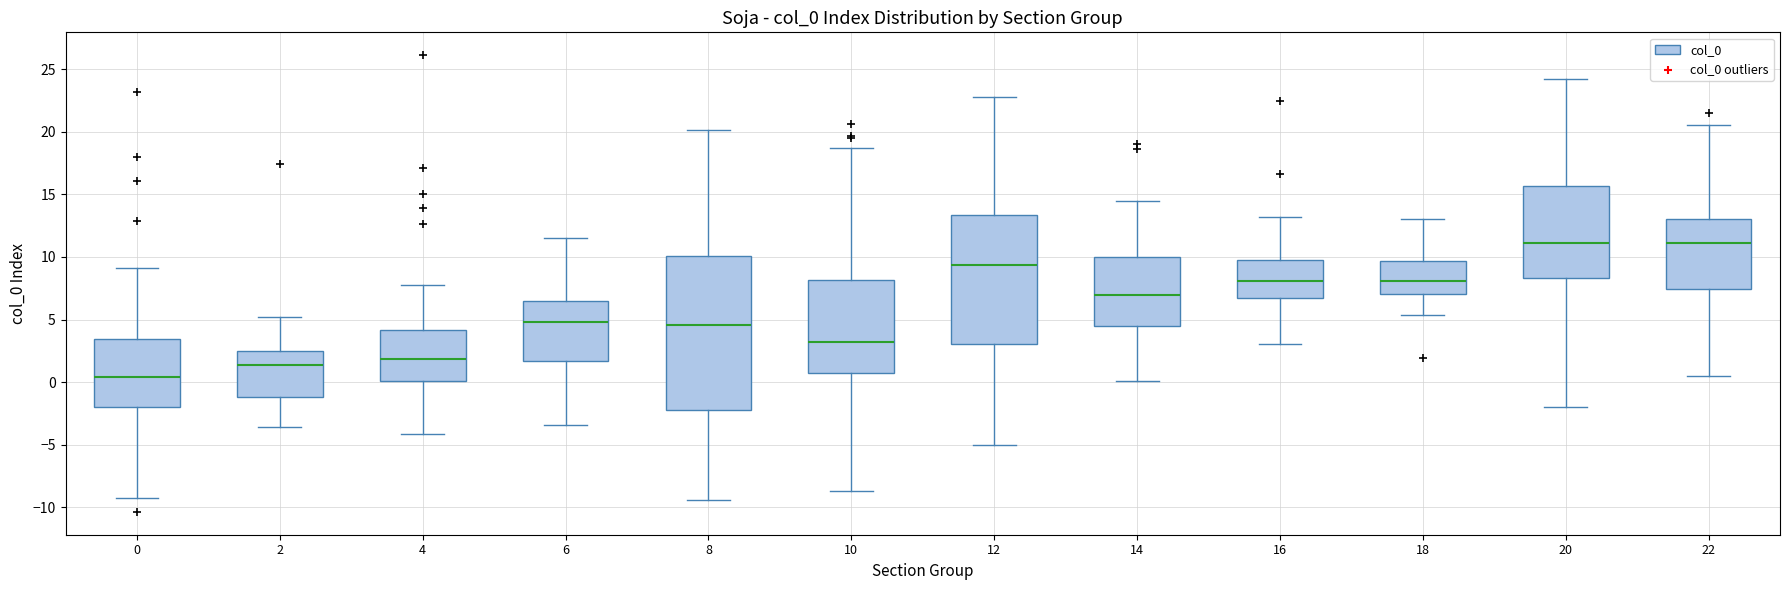

Comparing the boxes themselves (not the whiskers), which one is the tallest?

8